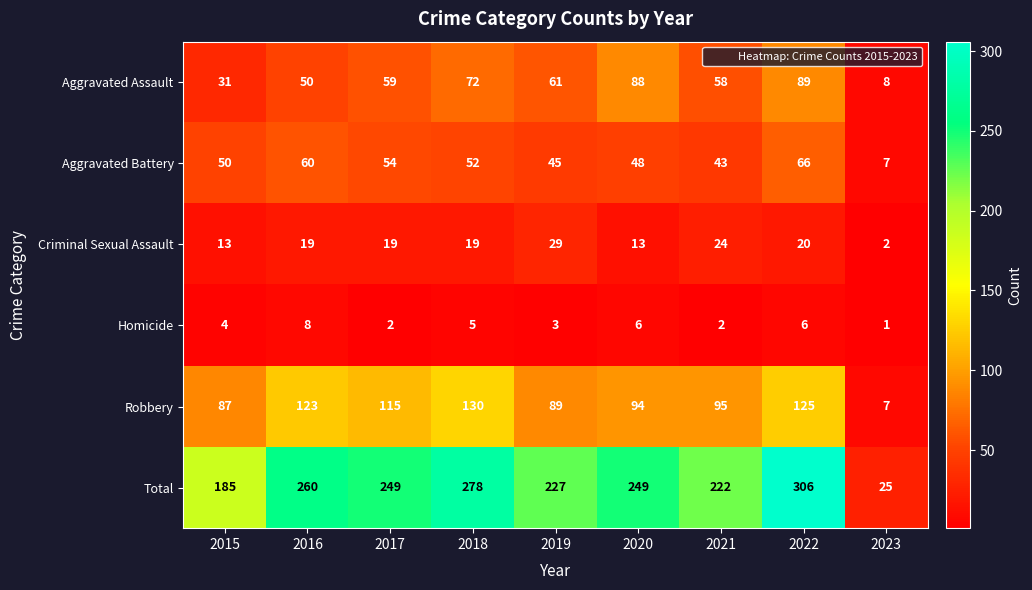

Which series changed the most between 2015 and 2017?

Total